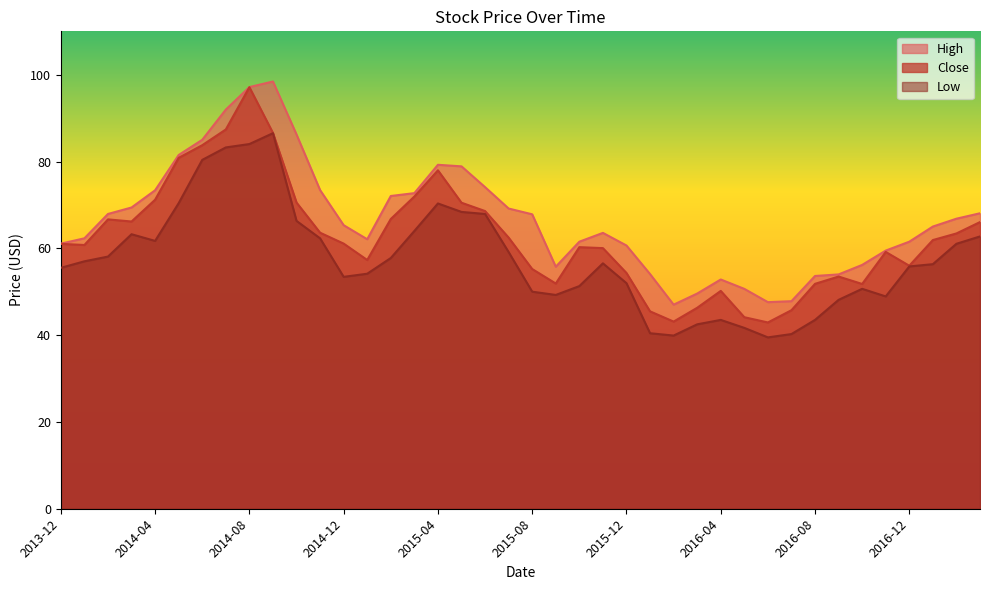

Reading right to left, what are all the values shown in this chart?

High: 2017-03=68.1	2017-02=66.8	2017-01=65.0	2016-12=61.5	2016-11=59.5	2016-10=56.2	2016-09=54.0	2016-08=53.6	2016-07=47.8	2016-06=47.6	2016-05=50.7	2016-04=52.8	2016-03=49.6	2016-02=47.0	2016-01=54.1	2015-12=60.6	2015-11=63.6	2015-10=61.5	2015-09=55.8	2015-08=67.8	2015-07=69.2	2015-06=74.1	2015-05=78.9	2015-04=79.2	2015-03=72.7	2015-02=72.1	2015-01=62.1	2014-12=65.3	2014-11=73.4	2014-10=86.2	2014-09=98.4	2014-08=97.2	2014-07=92.0	2014-06=85.0	2014-05=81.5	2014-04=73.4	2014-03=69.4	2014-02=67.9	2014-01=62.3	2013-12=61.1
Close: 2017-03=66.0	2017-02=63.4	2017-01=61.9	2016-12=56.0	2016-11=59.2	2016-10=51.8	2016-09=53.5	2016-08=51.8	2016-07=45.7	2016-06=42.9	2016-05=44.1	2016-04=50.2	2016-03=46.3	2016-02=43.1	2016-01=45.5	2015-12=54.3	2015-11=60.0	2015-10=60.3	2015-09=51.9	2015-08=55.2	2015-07=62.5	2015-06=68.6	2015-05=70.5	2015-04=78.0	2015-03=71.9	2015-02=66.8	2015-01=57.3	2014-12=61.1	2014-11=63.6	2014-10=70.5	2014-09=86.6	2014-08=97.1	2014-07=87.4	2014-06=83.8	2014-05=80.8	2014-04=71.2	2014-03=66.2	2014-02=66.7	2014-01=60.8	2013-12=61.0
Low: 2017-03=62.7	2017-02=61.0	2017-01=56.4	2016-12=55.8	2016-11=48.9	2016-10=50.7	2016-09=48.1	2016-08=43.5	2016-07=40.2	2016-06=39.5	2016-05=41.7	2016-04=43.5	2016-03=42.5	2016-02=39.9	2016-01=40.4	2015-12=52.0	2015-11=56.5	2015-10=51.3	2015-09=49.3	2015-08=50.0	2015-07=59.1	2015-06=67.9	2015-05=68.4	2015-04=70.3	2015-03=64.0	2015-02=57.8	2015-01=54.1	2014-12=53.4	2014-11=62.3	2014-10=66.3	2014-09=86.5	2014-08=84.0	2014-07=83.2	2014-06=80.4	2014-05=70.4	2014-04=61.7	2014-03=63.2	2014-02=58.1	2014-01=57.0	2013-12=55.5